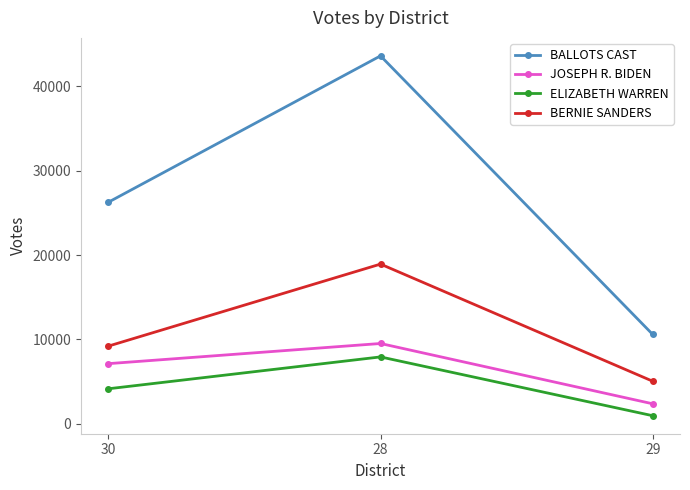

Does the chart have visible grid lines?

No